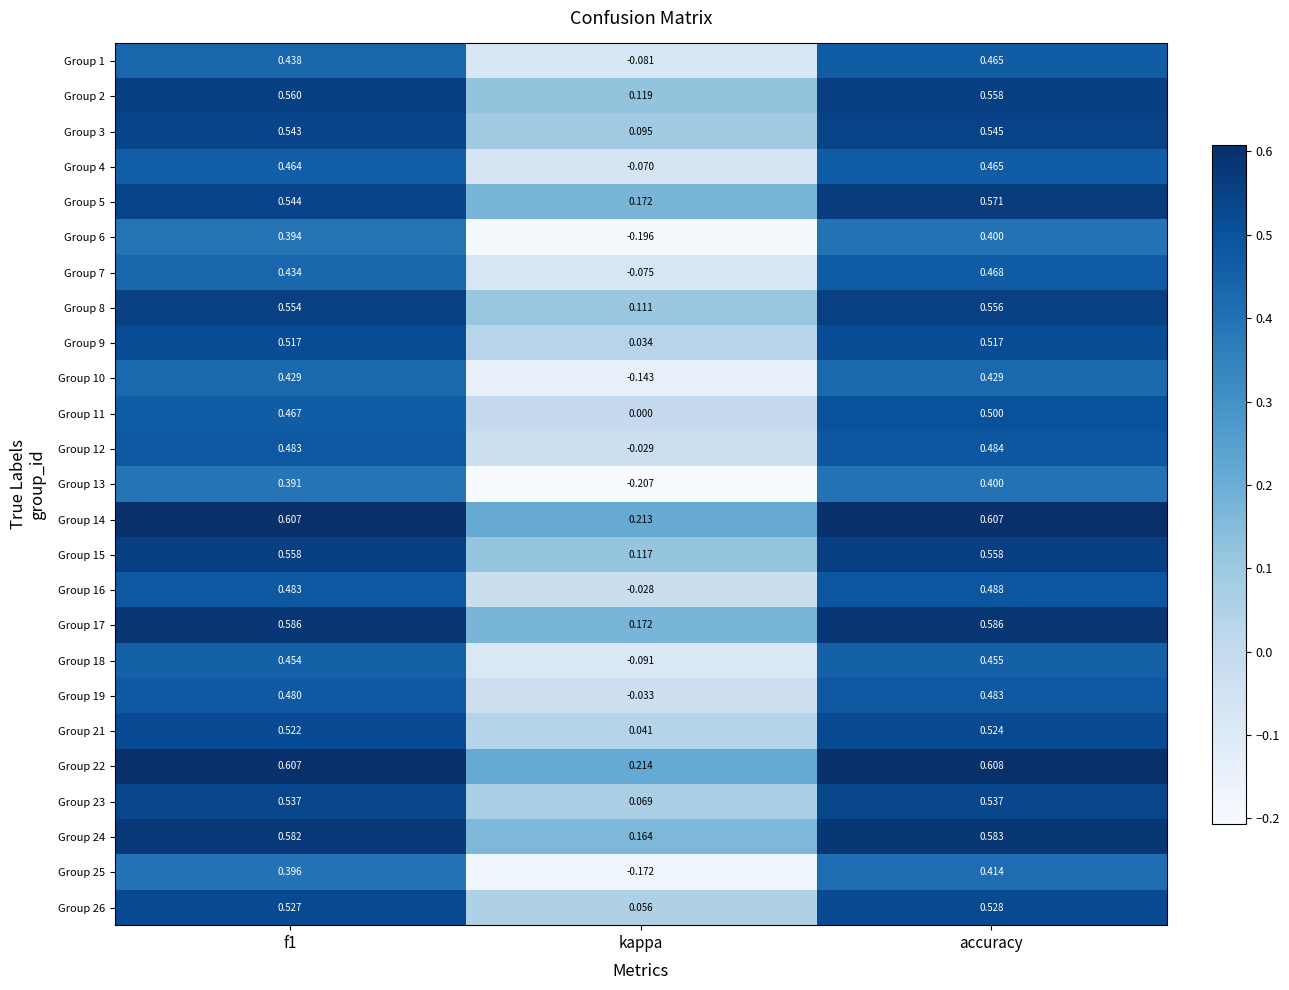

Is the value of Group 26 at accuracy greater than the value of Group 7 at kappa?

Yes